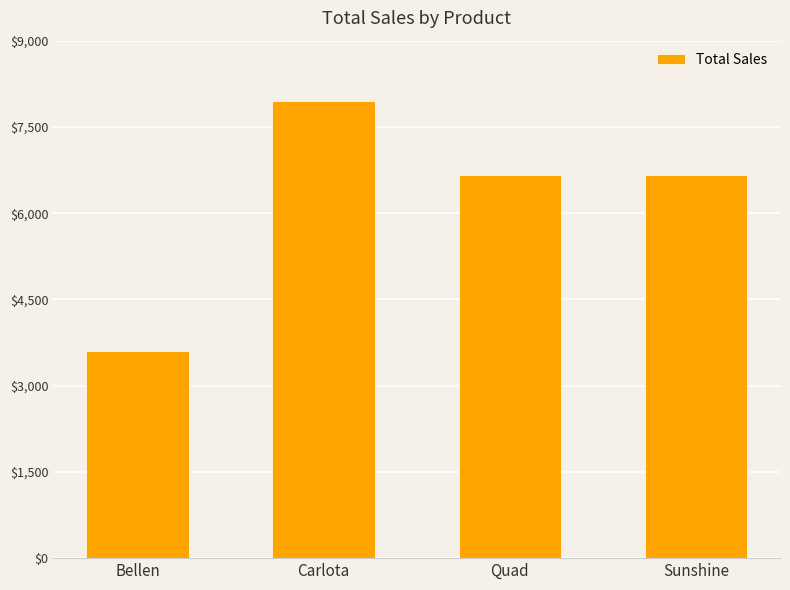

Count the number of values greater than 6658.

3